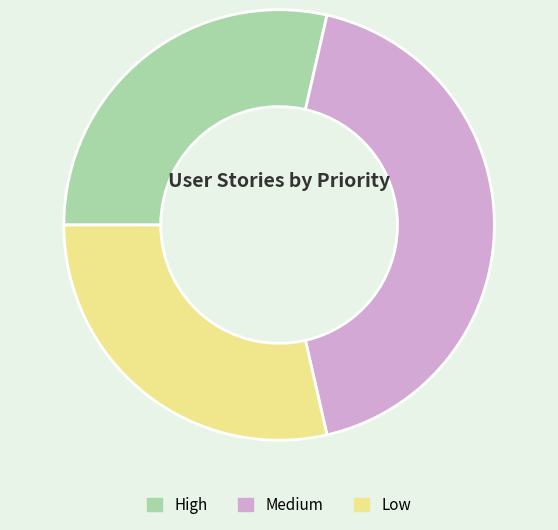

Is the sum of High and Low greater than half?

Yes